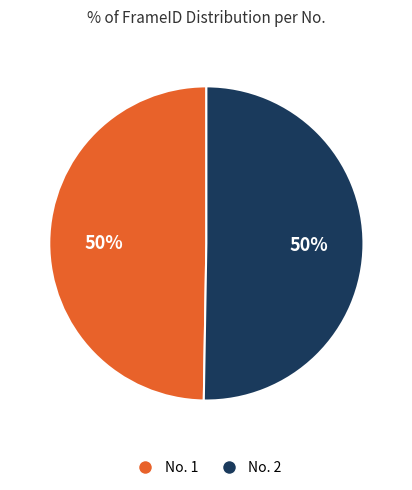

Count the number of slices in the pie.

2